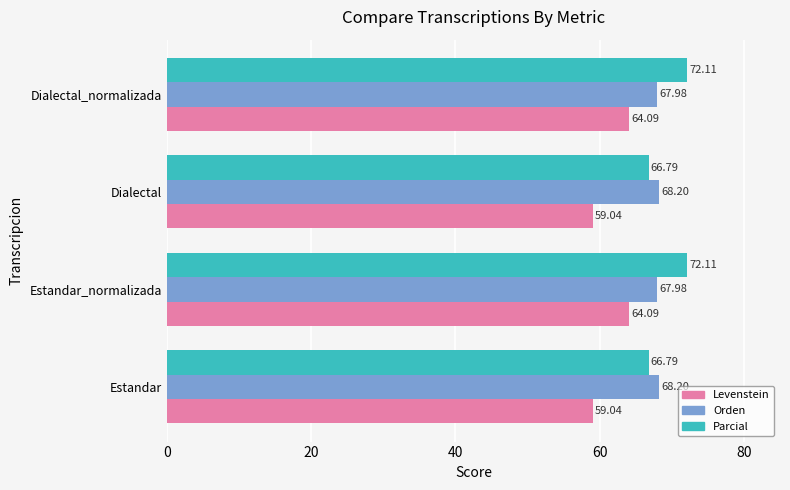

List the series in order of their overall mean, lowest first.

Levenstein, Orden, Parcial